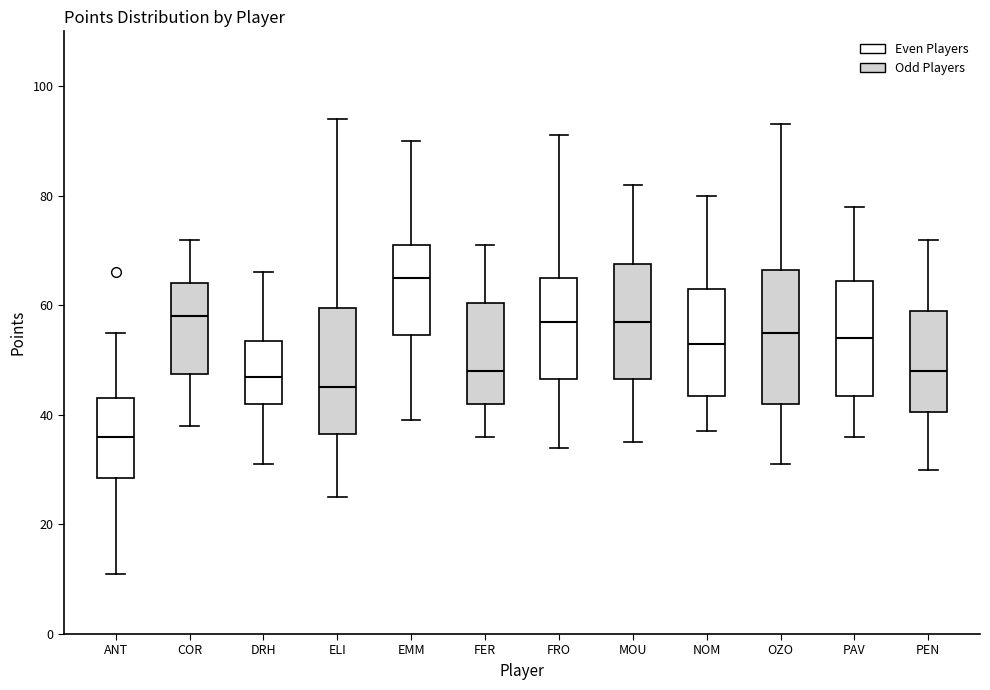

Where does the median line of the box for OZO sit on the y-axis? The values are not printed on the chart, so give them approximately, as read against the axis.

56